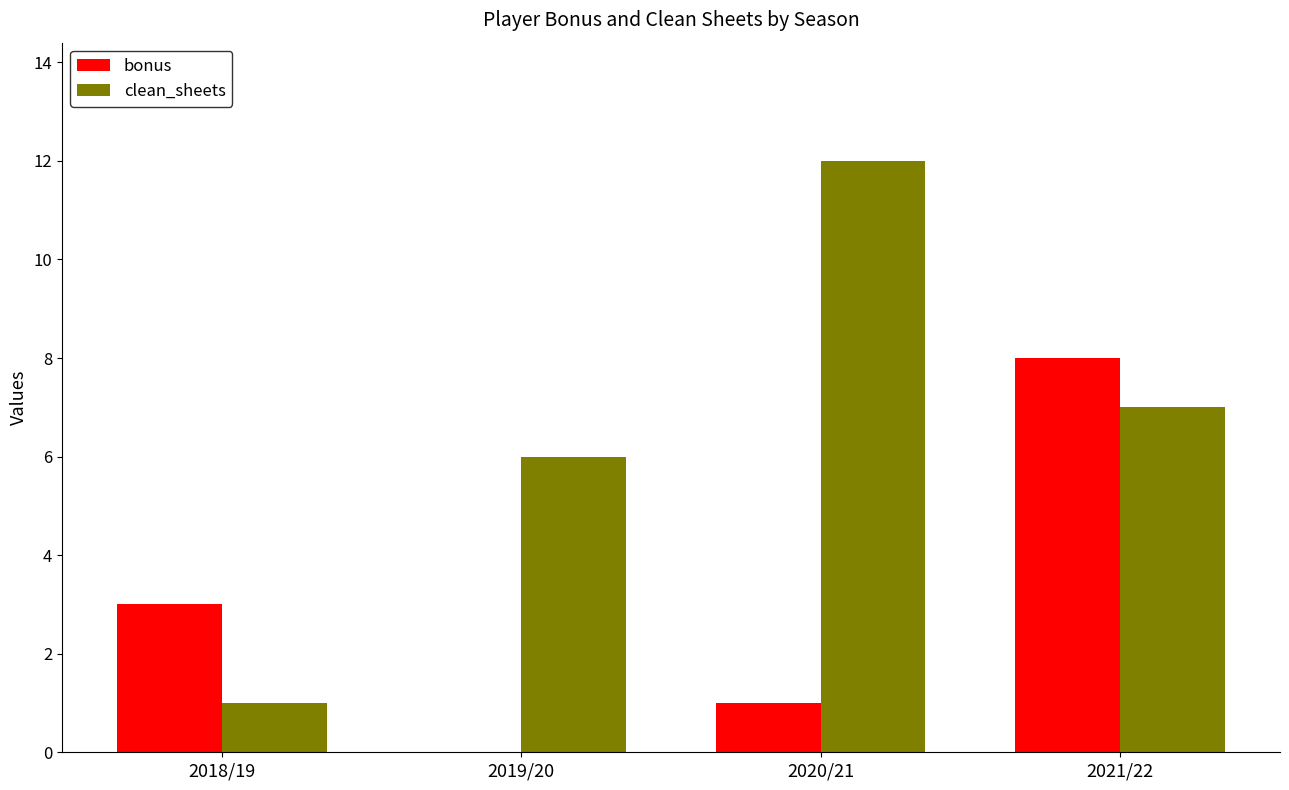

What is the total value across all series at 2018/19?

4